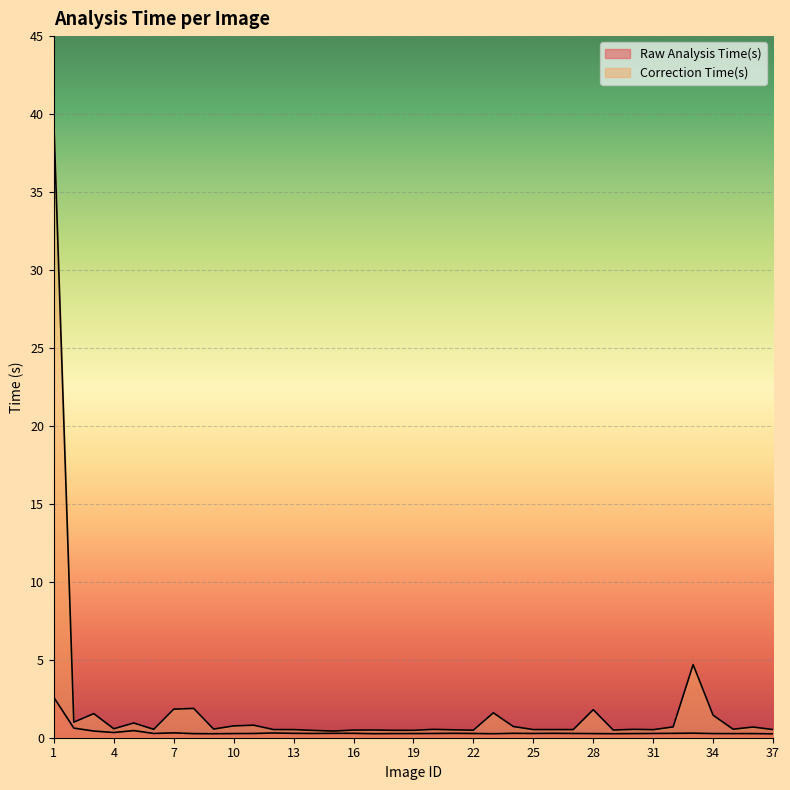

How many lines are shown in the chart?

2